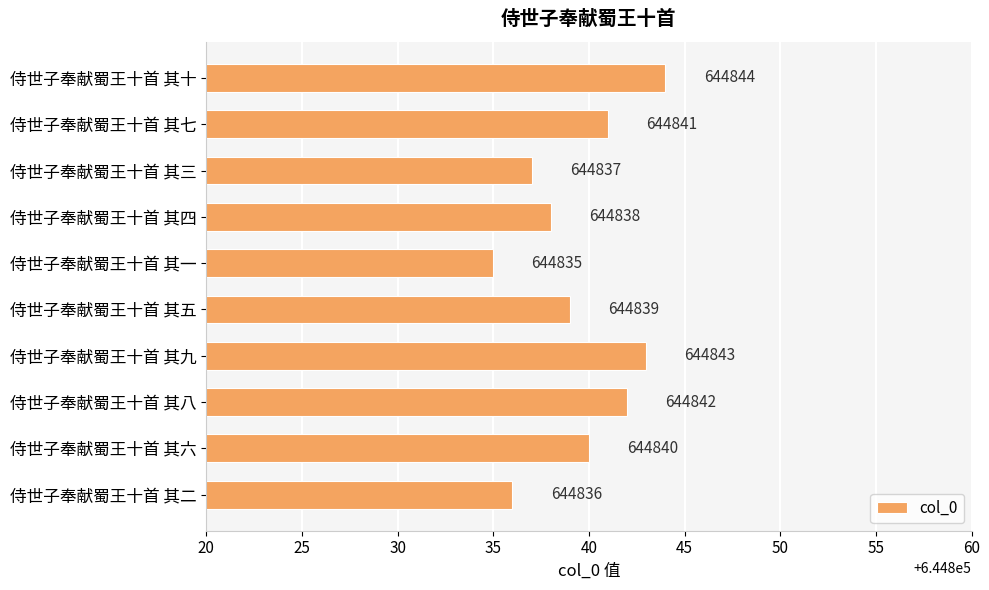

Are the bars grouped side by side (vs. stacked)?

No